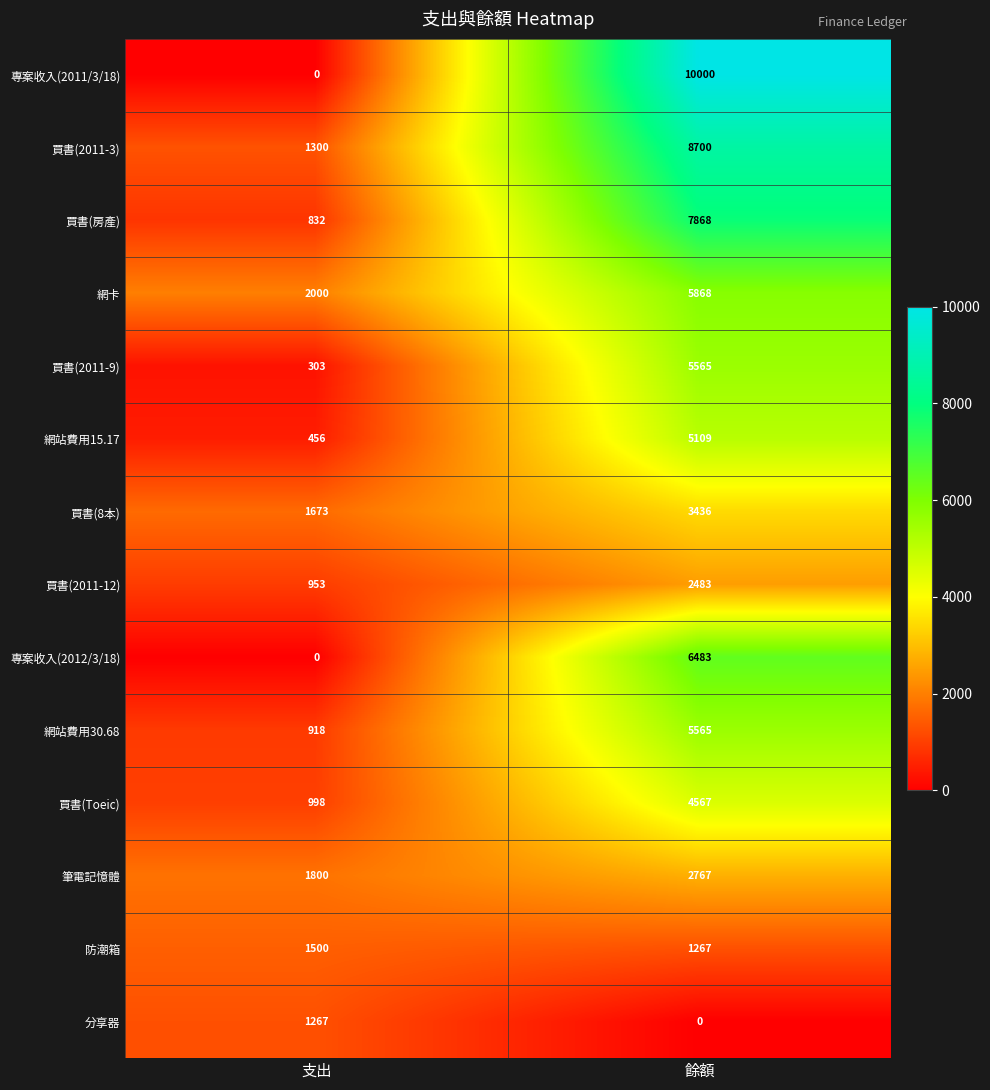

Is it true that 專案收入(2011/3/18) equals 10000 at 餘額?

True